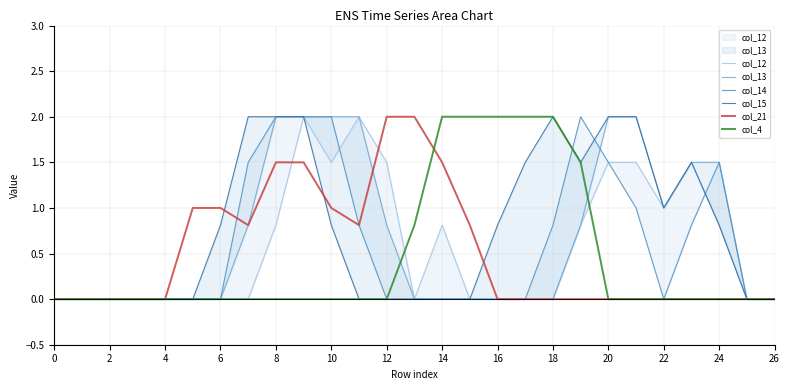

What is the label of the 19th point from the left?

18